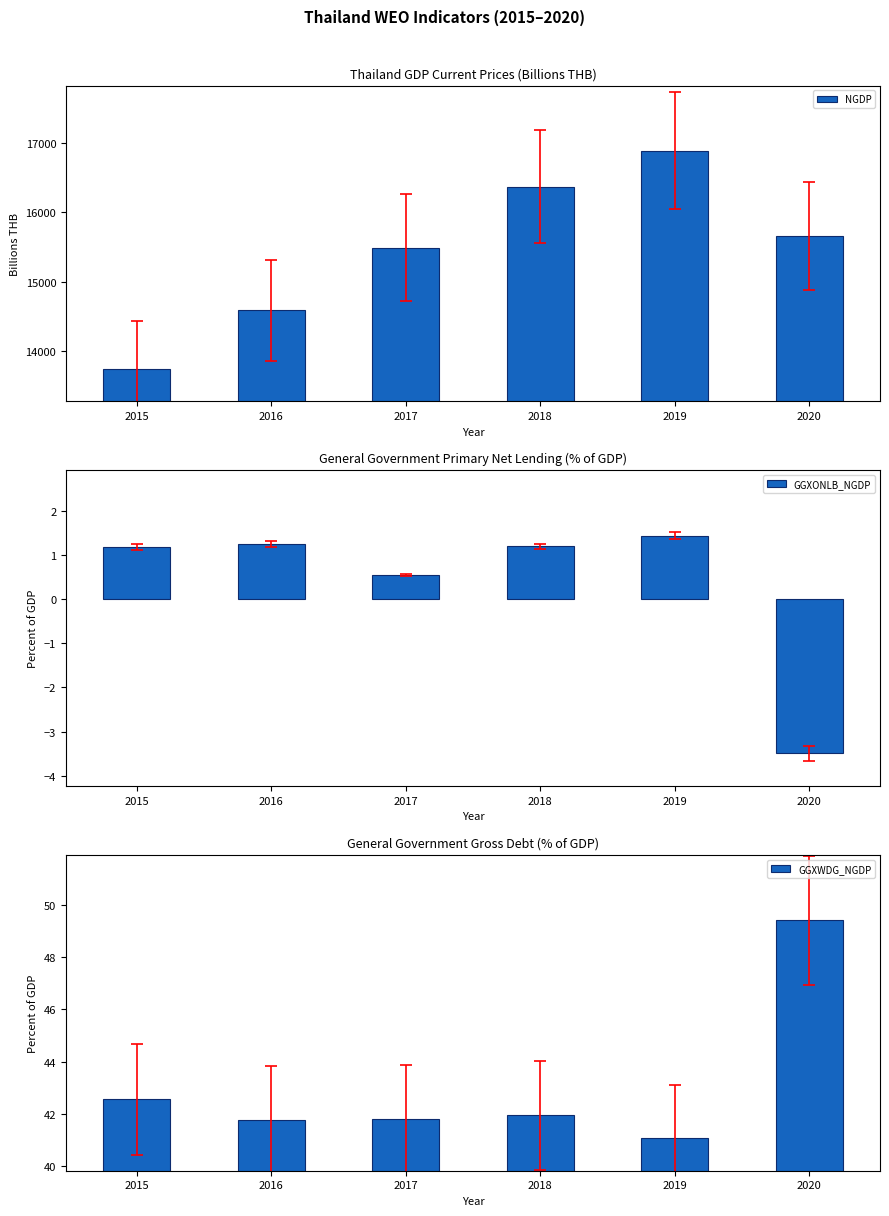

What is the sum of all GGXWDG_NGDP values?

258.5